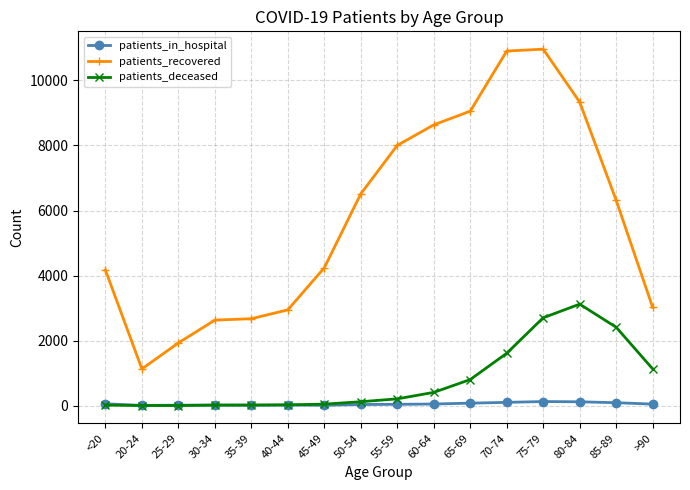

At how many categories does at least one series exceed 3294?

10